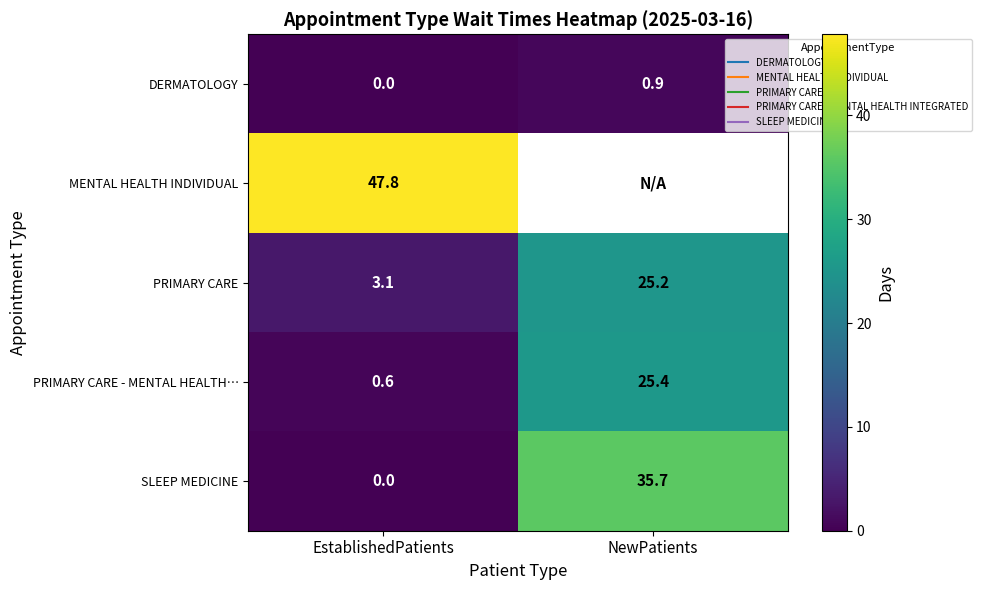

The value of DERMATOLOGY at NewPatients is 0.9. True or false?

True